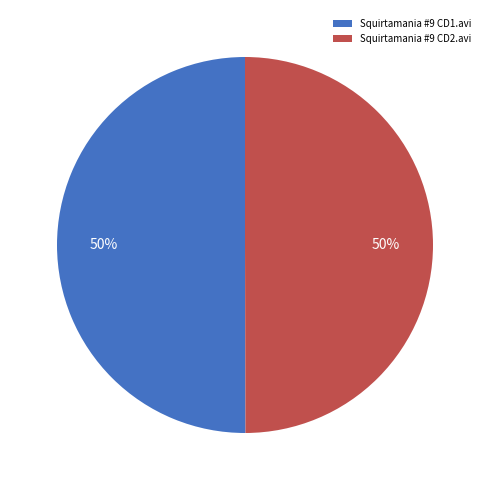

What is the ratio of the value at Squirtamania #9 CD2.avi to the value at Squirtamania #9 CD1.avi?

1.0